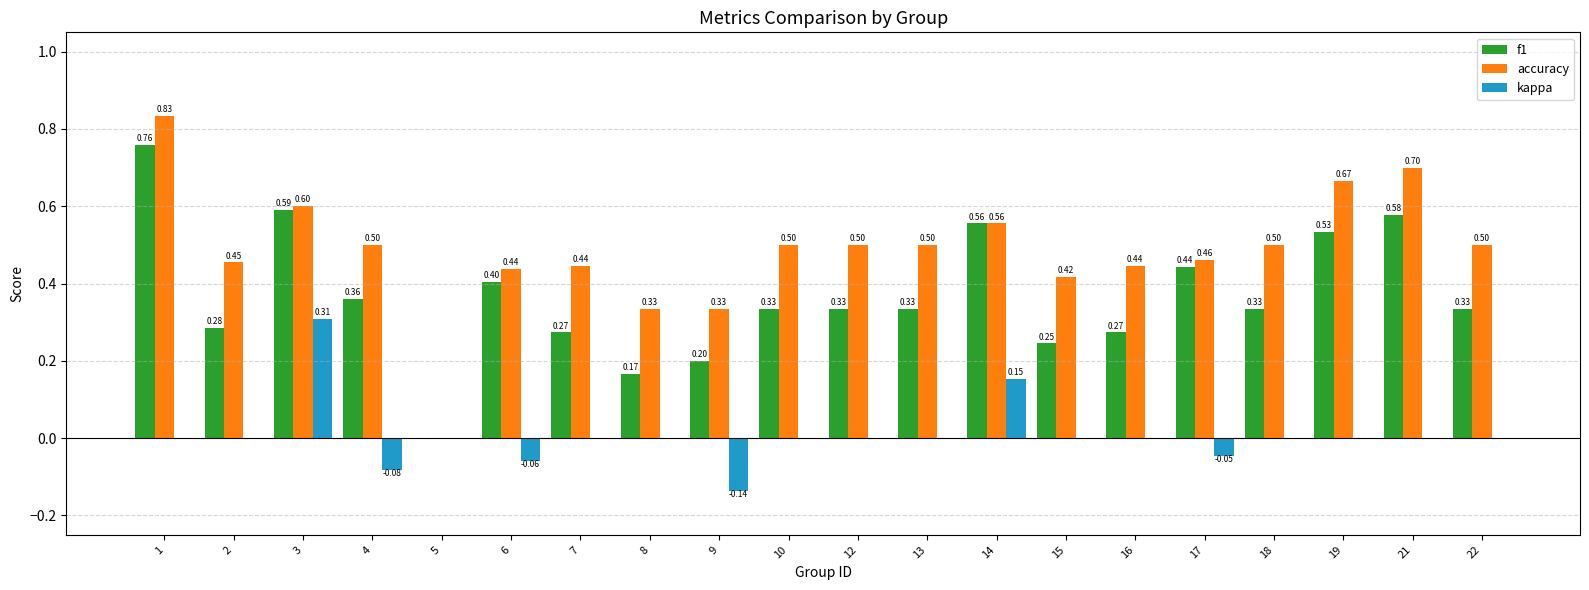

Between 16 and 19, which series saw the biggest shift?

f1